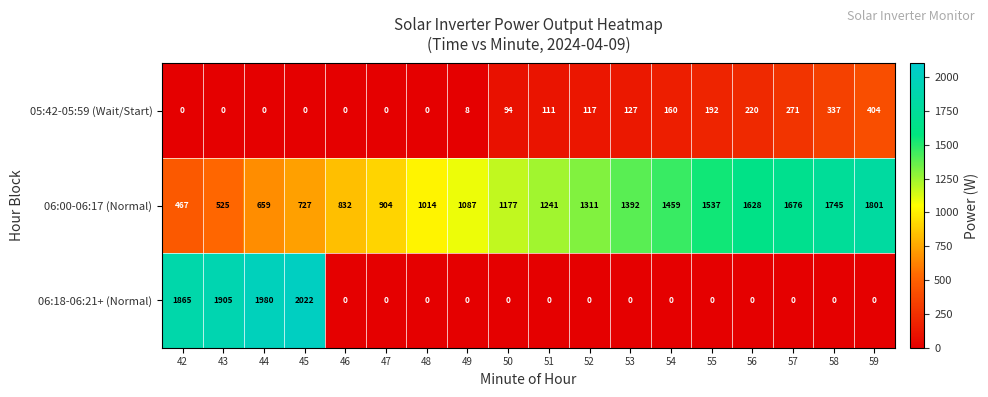

At how many categories does at least one series exceed 1433?

10